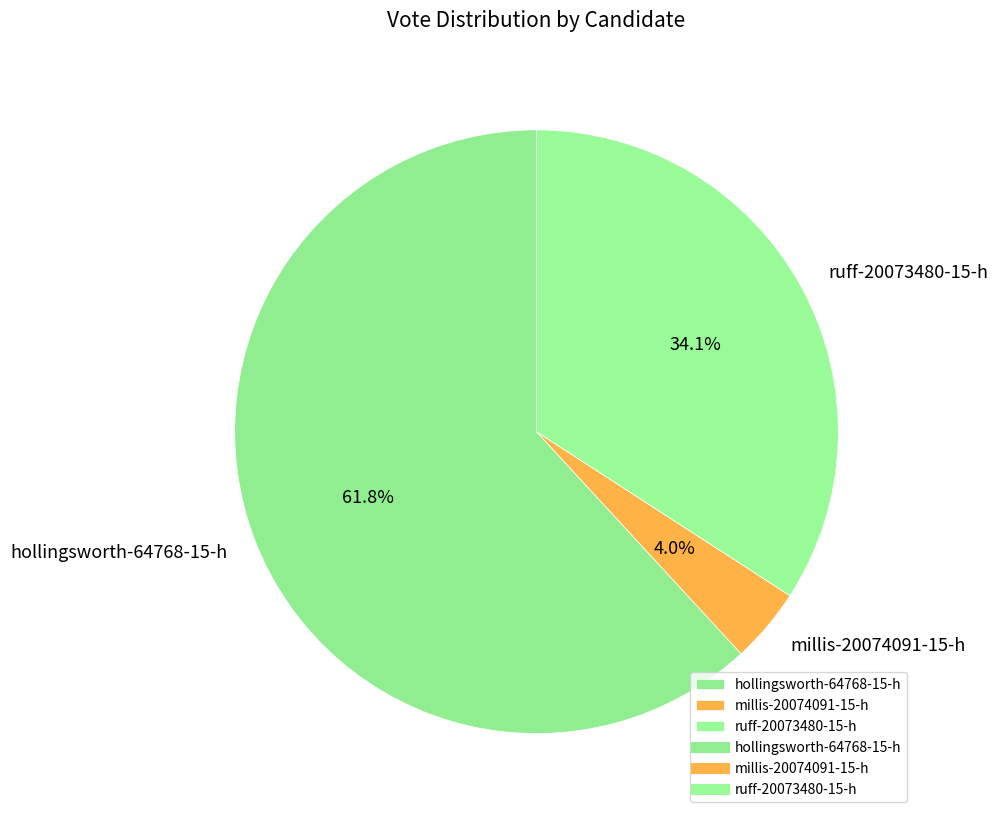

Between hollingsworth-64768-15-h and ruff-20073480-15-h, which is larger?

hollingsworth-64768-15-h